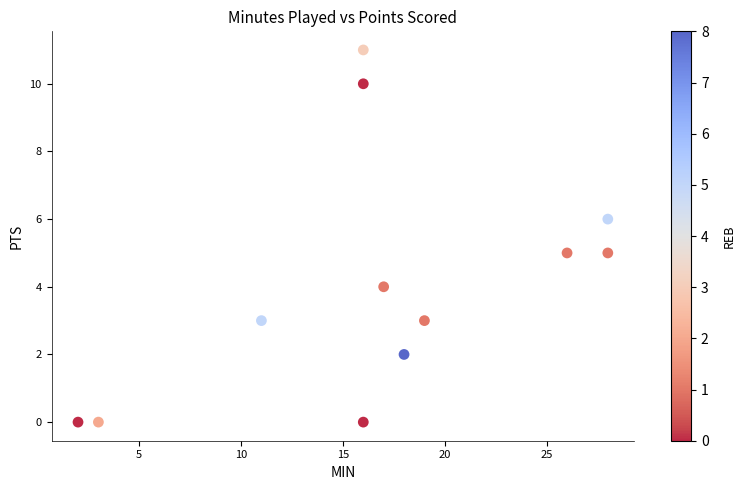

What is the range of X values (max minus min)?

26